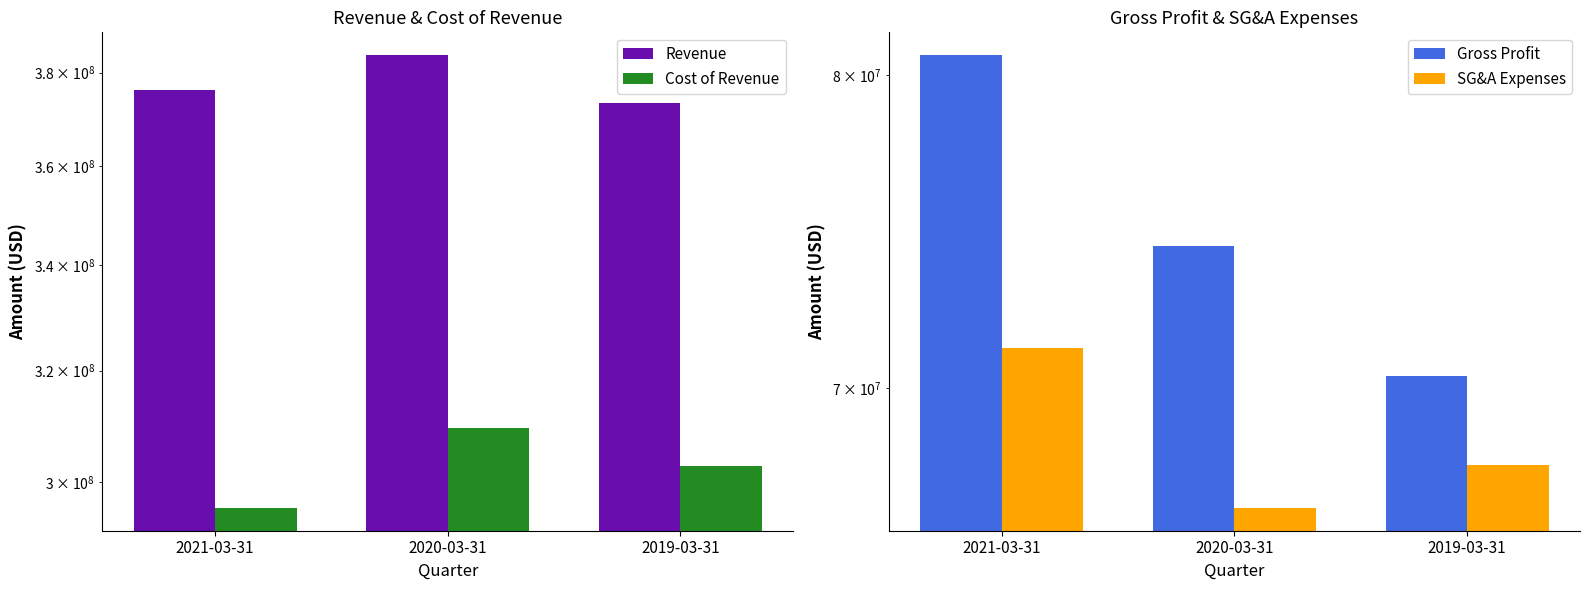

Rank the series by their maximum value, from highest to lowest.

Revenue, Cost of Revenue, Gross Profit, SG&A Expenses